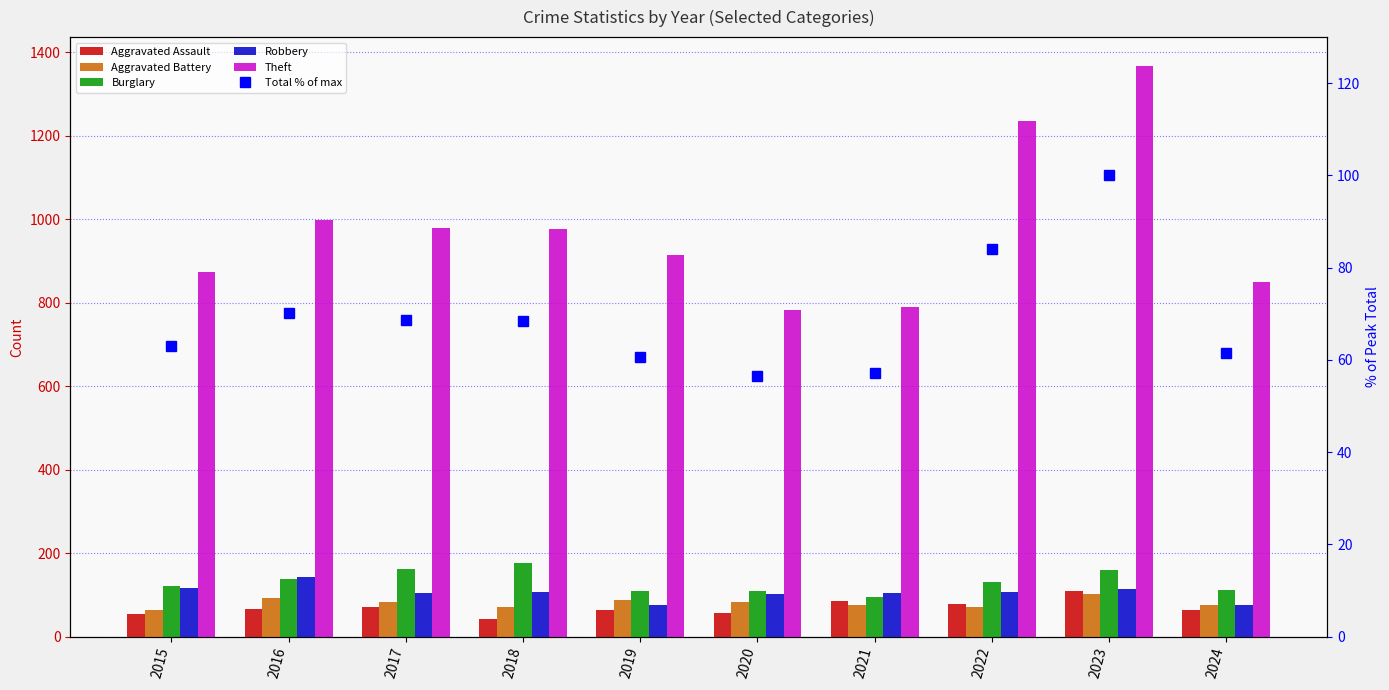

Which category has the lowest value across all series?

2018